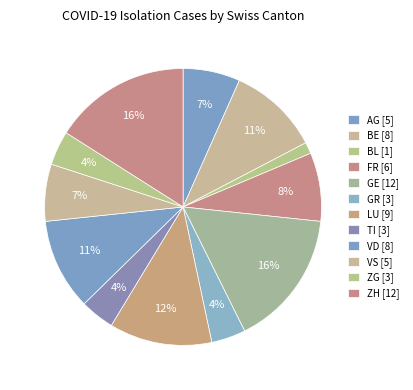

How many segments does this pie chart have?

12